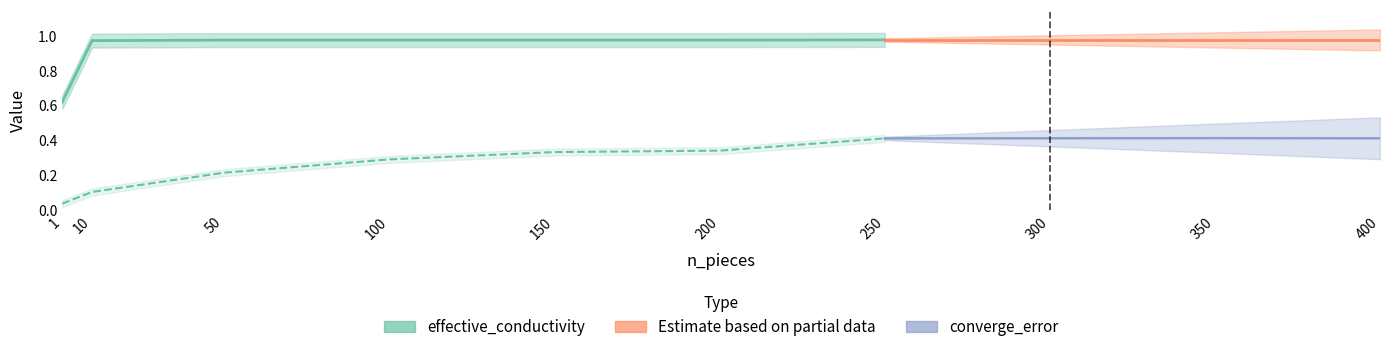

What is the sum of all effective_conductivity values?

9.4